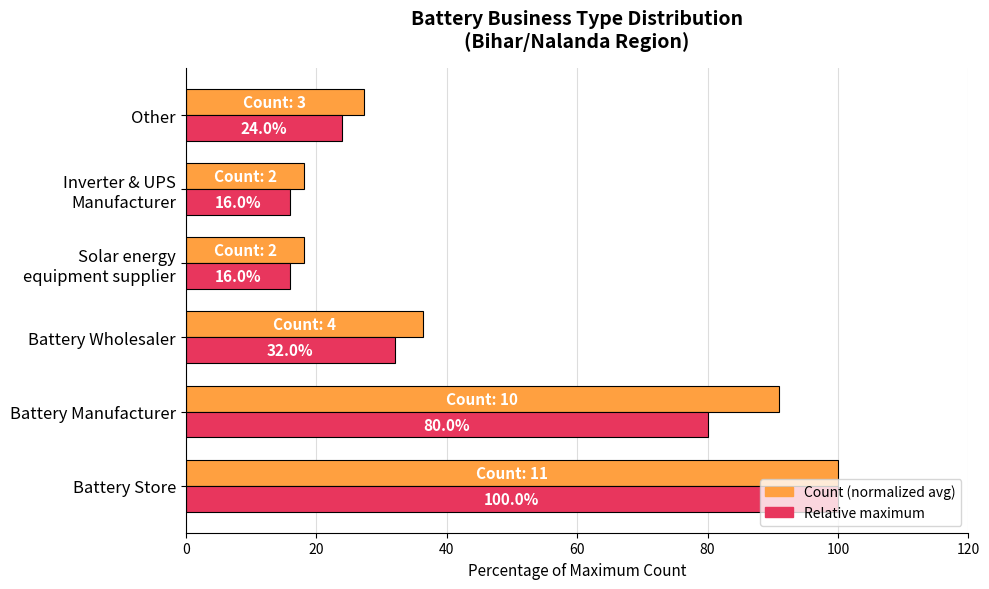

What is the difference between the highest and lowest values at Other?

3.3